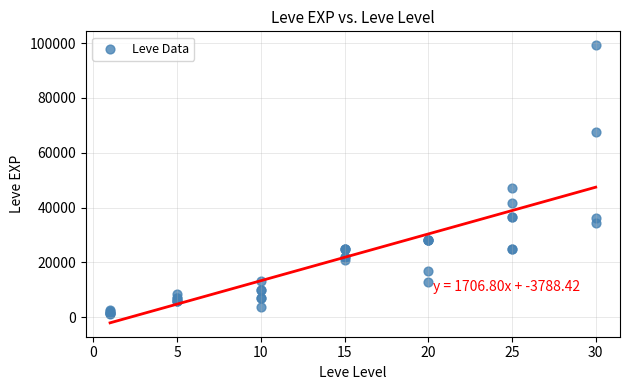

What Y value in the scatter plot is closest to 50190?

47200